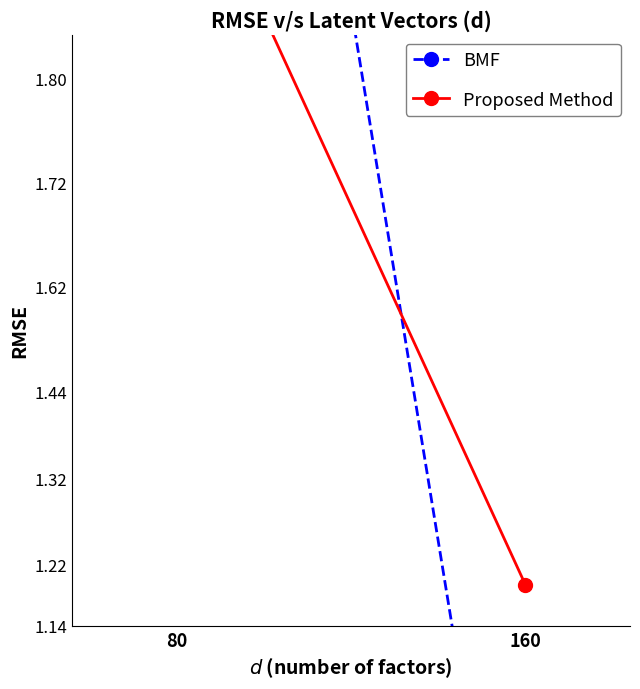

Rank the categories by Proposed Method value from lowest to highest.

160, 80